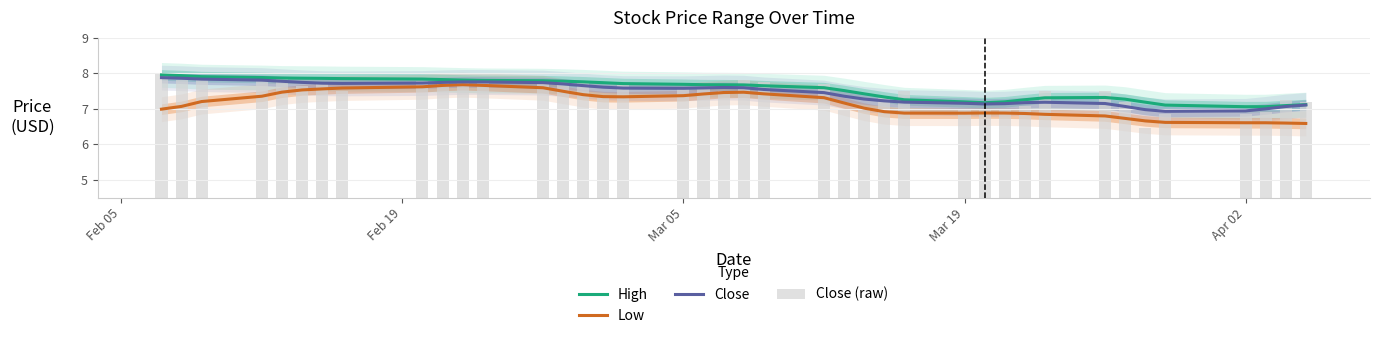

The value of High at 6 is 13.6. True or false?

False